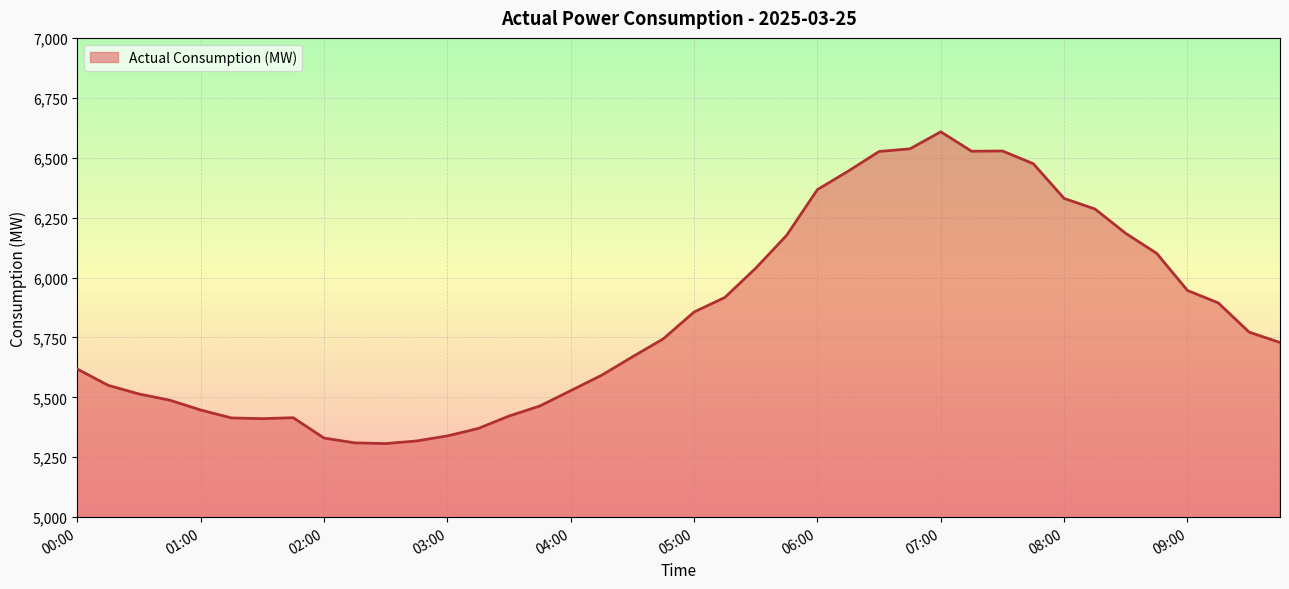

What is the smallest value displayed?

5307